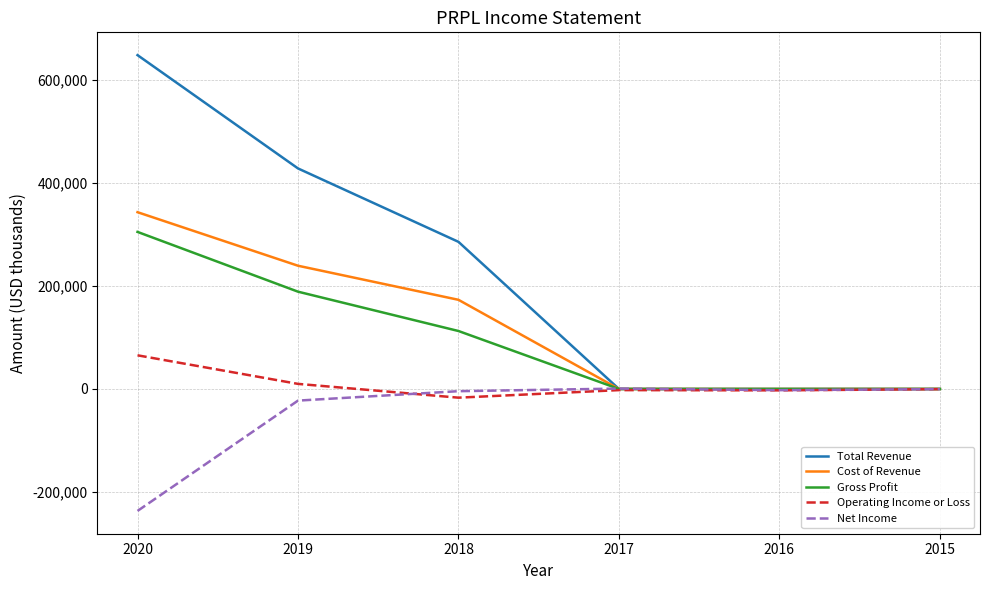

What is the smallest value displayed?

-236900